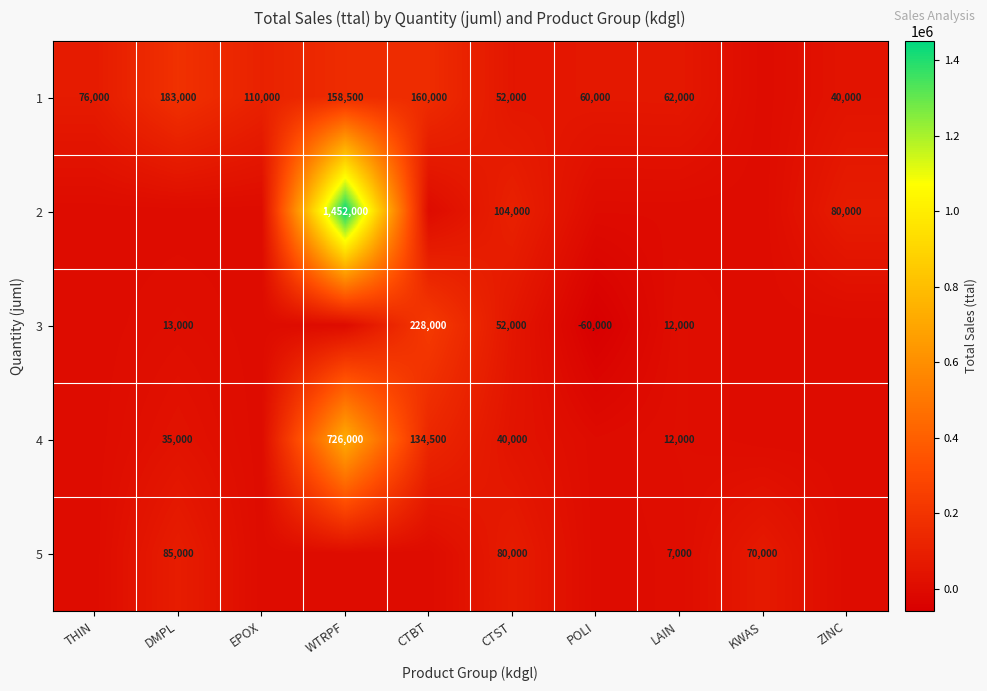

Between POLI and EPOX, which is larger?

EPOX